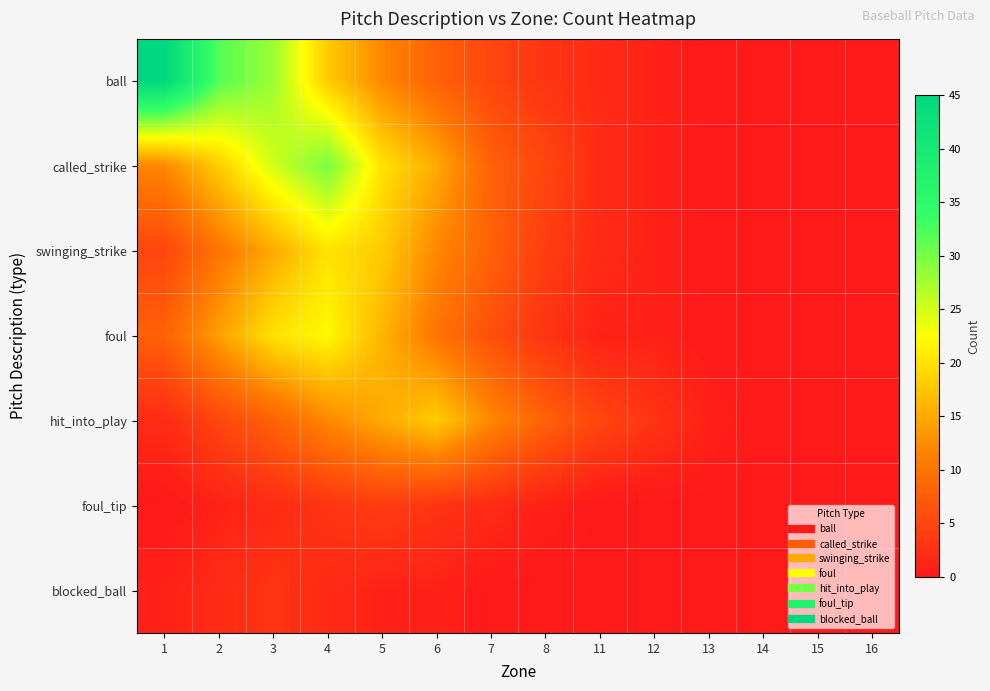

At which category does the chart reach its minimum across all series?

13